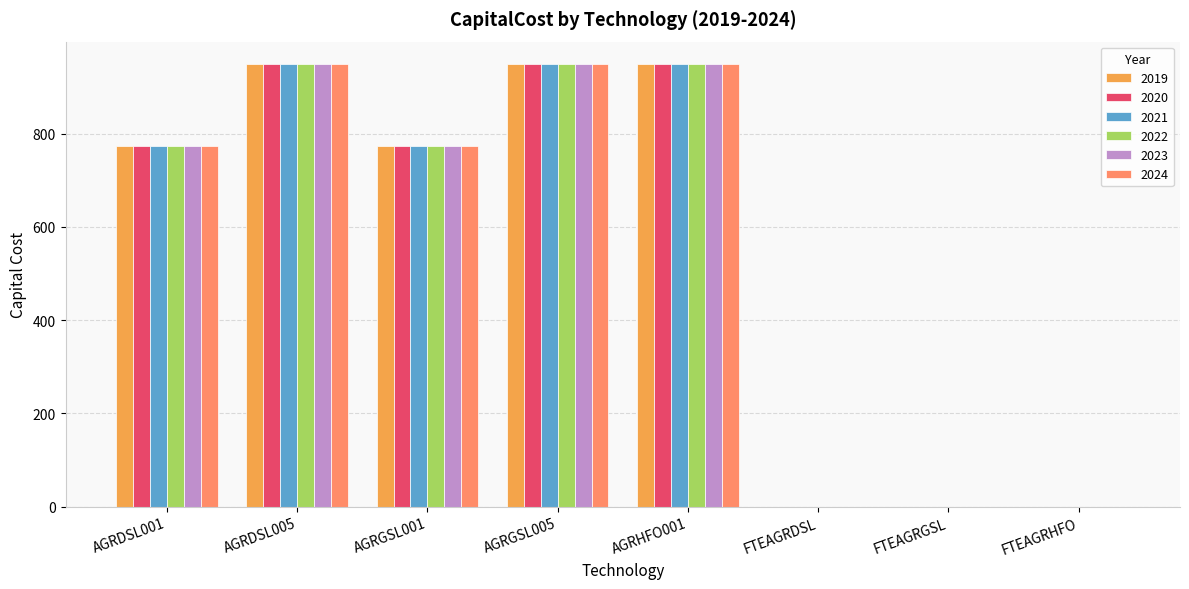

What is the sum of the 2021 values at FTEAGRDSL and AGRDSL005?

950.0